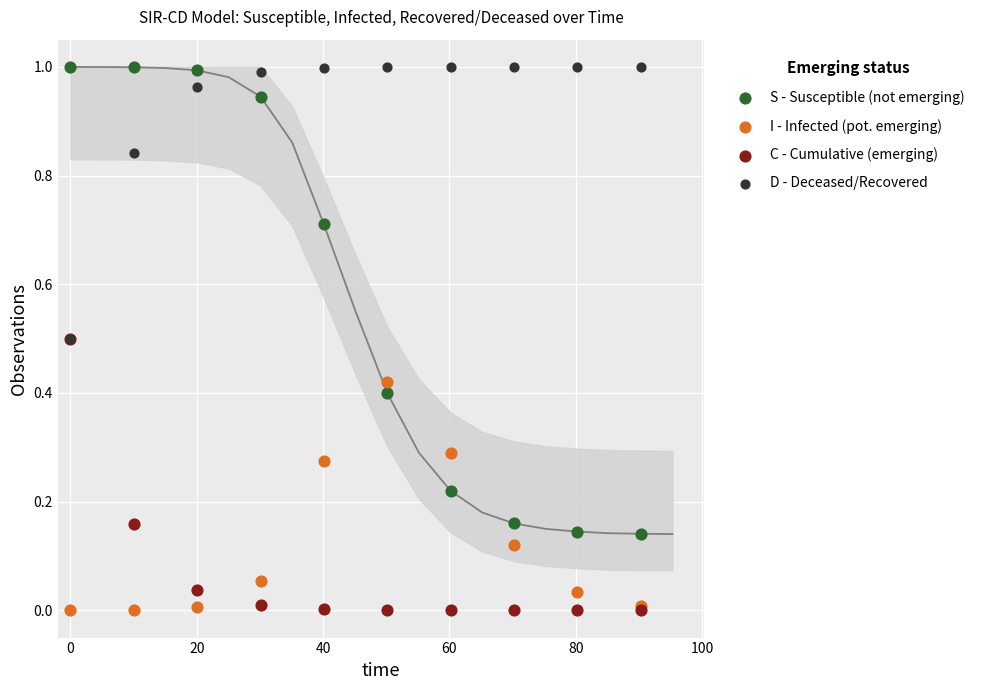

What are all the series names shown in the legend?

S - Susceptible (not emerging), I - Infected (pot. emerging), C - Cumulative (emerging), D - Deceased/Recovered